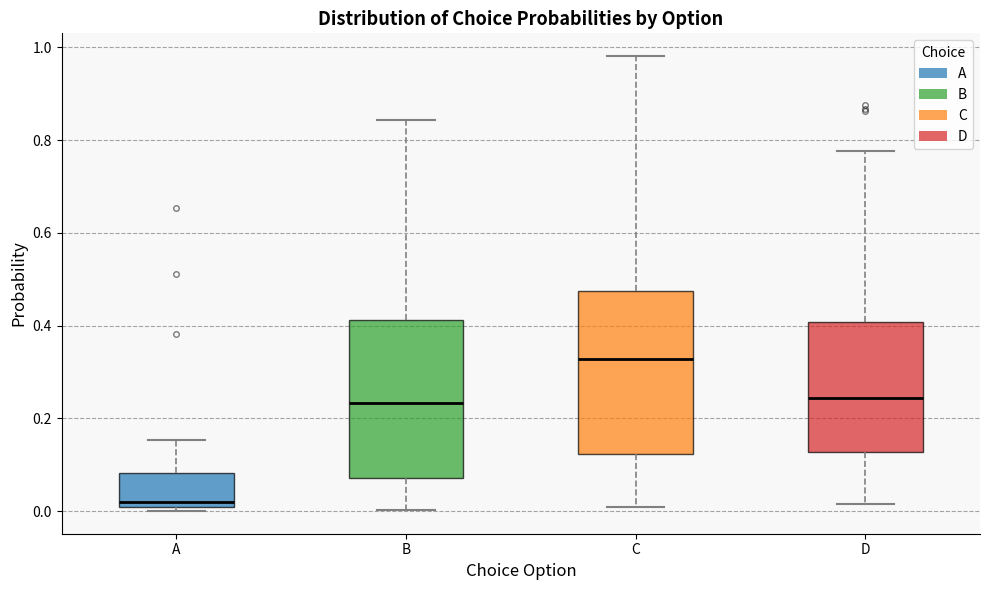

Reading left to right, read every box against the y-axis: the position of its median line, the range the box covers, and the ends of its whiskers. The values are not printed on the chart, so give them approximately, as read against the axis.

A: median 0.02, box 0.00 to 0.08, whiskers 0.00 (just below the box's lower edge) to 0.16
B: median 0.24, box 0.08 to 0.42, whiskers 0.00 to 0.84
C: median 0.32, box 0.12 to 0.48, whiskers 0.00 to 0.98
D: median 0.24, box 0.12 to 0.40, whiskers 0.02 to 0.78